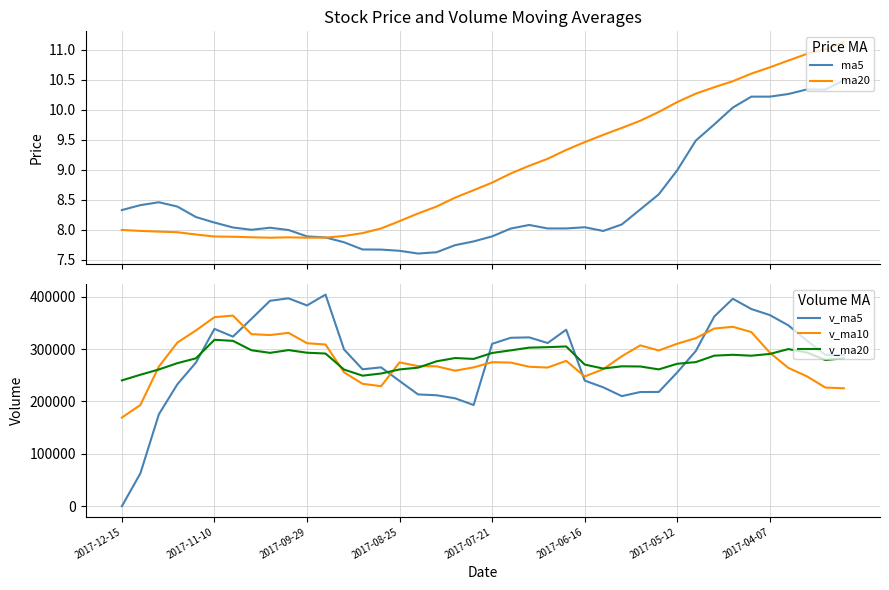

How many times do v_ma10 and v_ma20 cross each other?

6